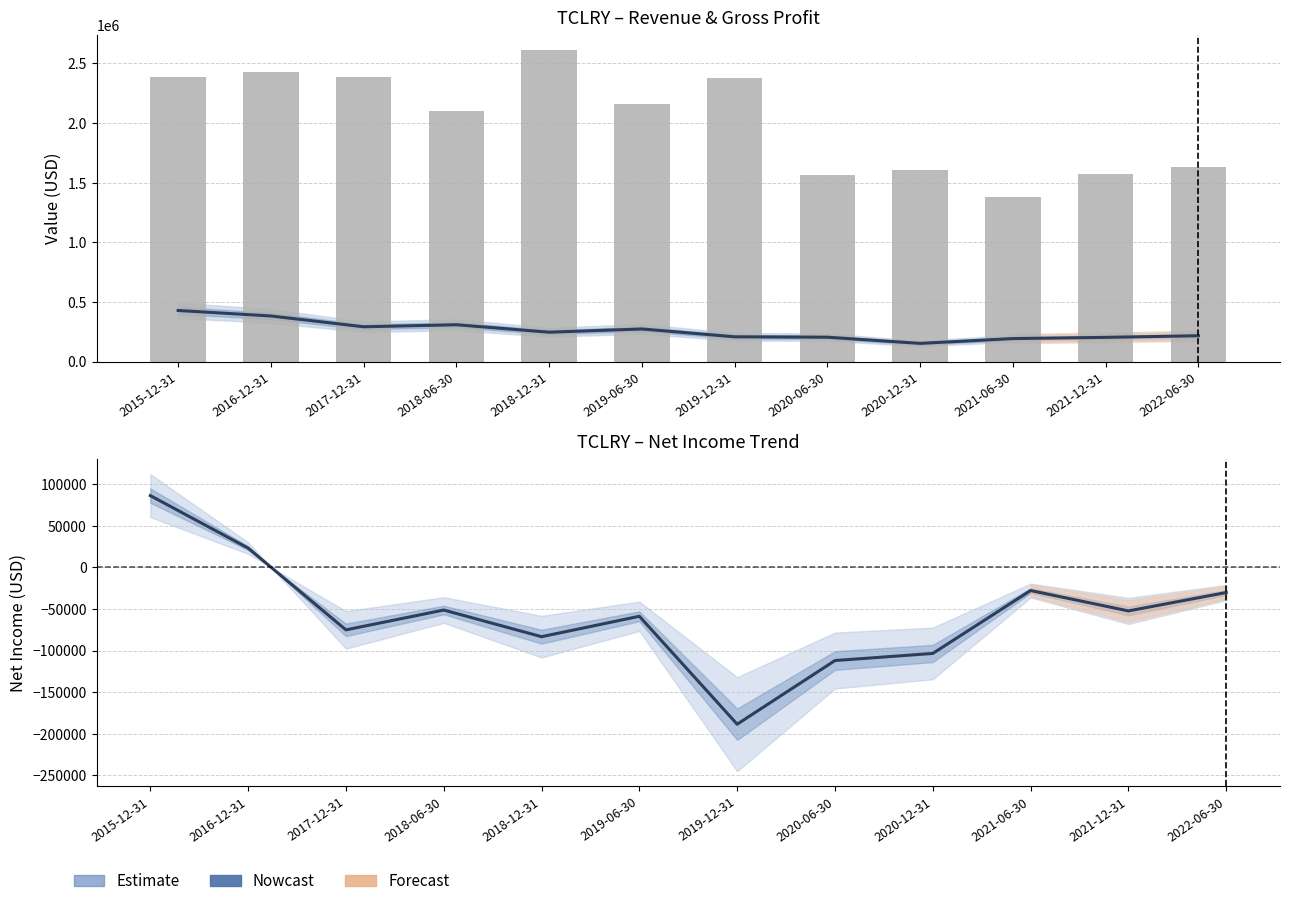

How many values in the Net Income series are below -52400?

6